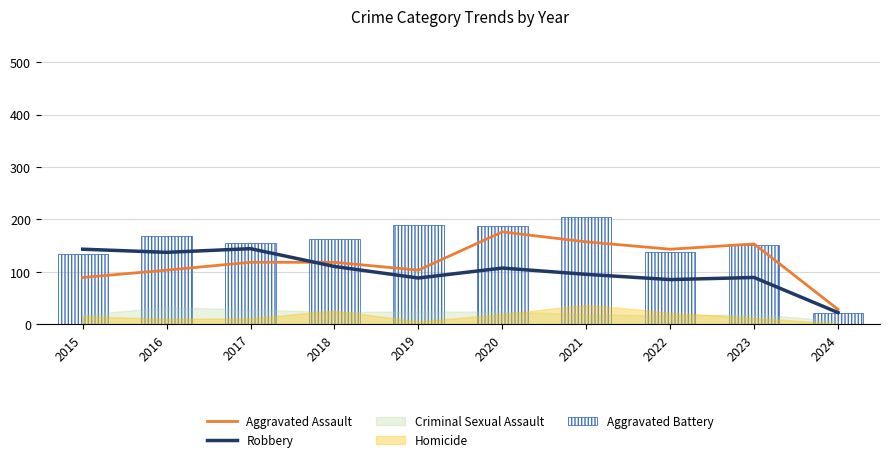

The Aggravated Assault series shows 190 at 2018. True or false?

False